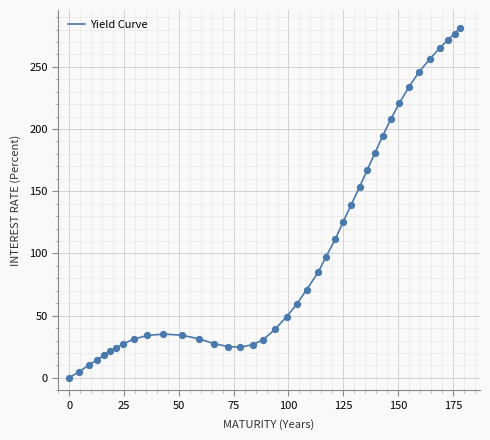

What is the difference between the maximum and minimum values?

281.6